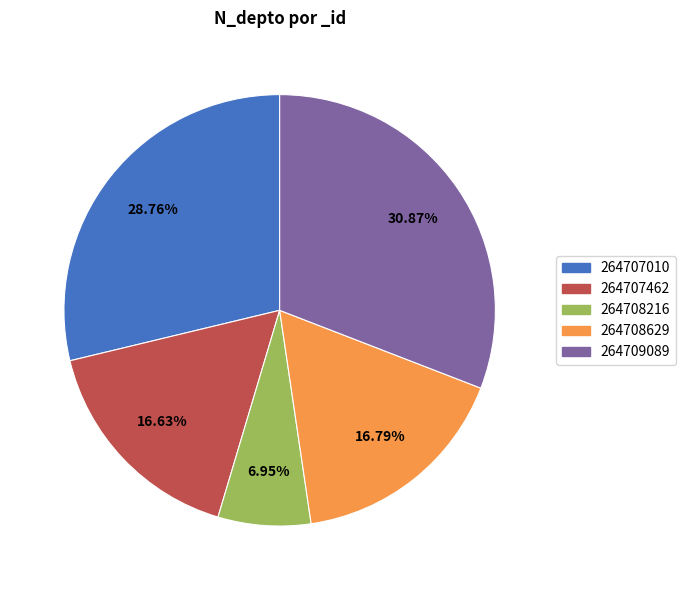

How many slices are in this pie chart?

5